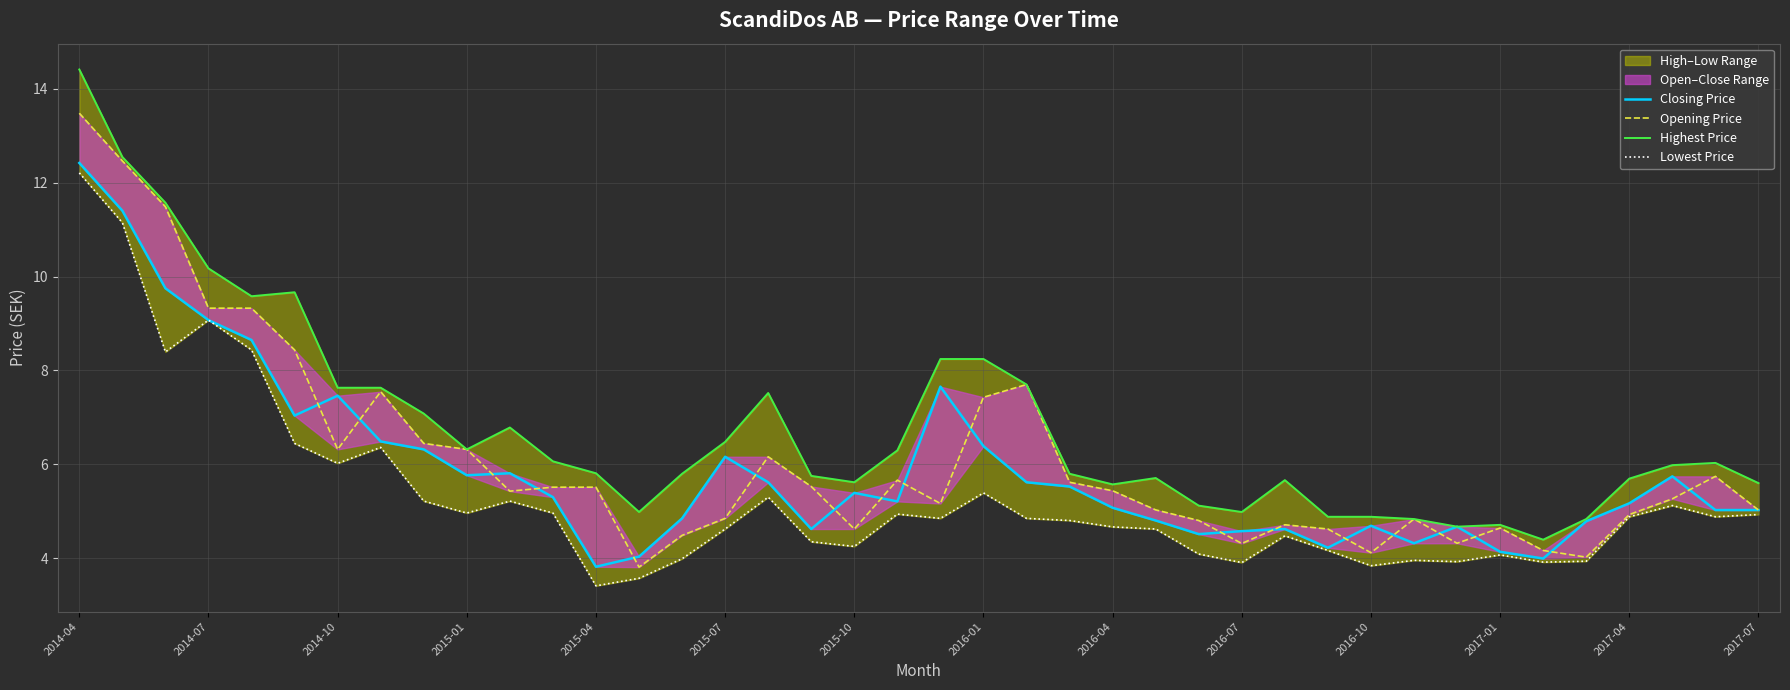

Reading right to left, list all the values displayed in this chart.

Closing Price: 5.0	5.0	5.7	5.2	4.8	4.0	4.1	4.7	4.3	4.7	4.2	4.6	4.6	4.5	4.8	5.1	5.5	5.6	6.4	7.7	5.2	5.4	4.6	5.6	6.2	4.8	4.0	3.8	5.3	5.8	5.8	6.3	6.5	7.5	7.0	8.6	9.1	9.8	11.4	12.4
Opening Price: 5.0	5.7	5.3	4.9	4.0	4.2	4.6	4.3	4.8	4.1	4.6	4.7	4.3	4.8	5.0	5.4	5.6	7.7	7.4	5.2	5.7	4.6	5.5	6.2	4.8	4.5	3.8	5.5	5.5	5.4	6.3	6.4	7.5	6.3	8.4	9.3	9.3	11.5	12.5	13.5
Highest Price: 5.6	6.0	6.0	5.7	4.8	4.4	4.7	4.7	4.8	4.9	4.9	5.7	5.0	5.1	5.7	5.6	5.8	7.7	8.2	8.2	6.3	5.6	5.8	7.5	6.5	5.8	5.0	5.8	6.1	6.8	6.3	7.1	7.6	7.6	9.7	9.6	10.2	11.6	12.5	14.4
Lowest Price: 4.9	4.9	5.1	4.9	3.9	3.9	4.1	3.9	4.0	3.8	4.2	4.5	3.9	4.1	4.6	4.7	4.8	4.8	5.4	4.8	4.9	4.2	4.3	5.3	4.6	4.0	3.6	3.4	5.0	5.2	5.0	5.2	6.4	6.0	6.4	8.4	9.1	8.4	11.2	12.2